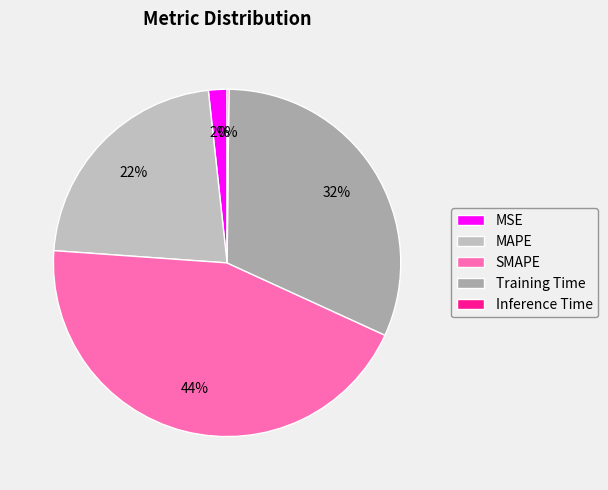

True or false: SMAPE accounts for 54% of the total.

False